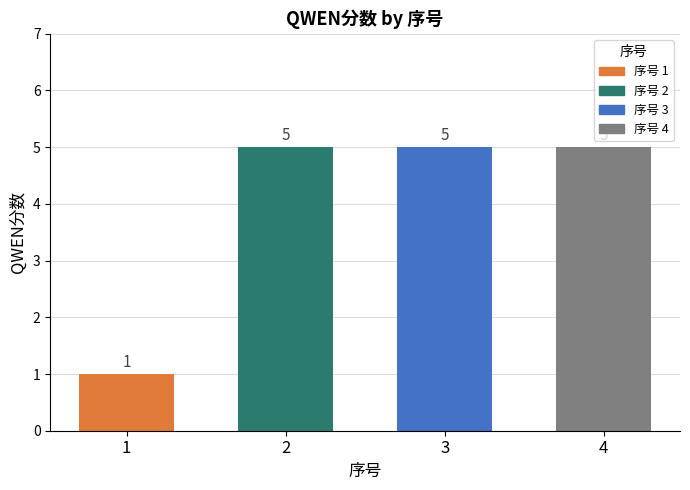

What is the change in value from 1 to 2?

+4